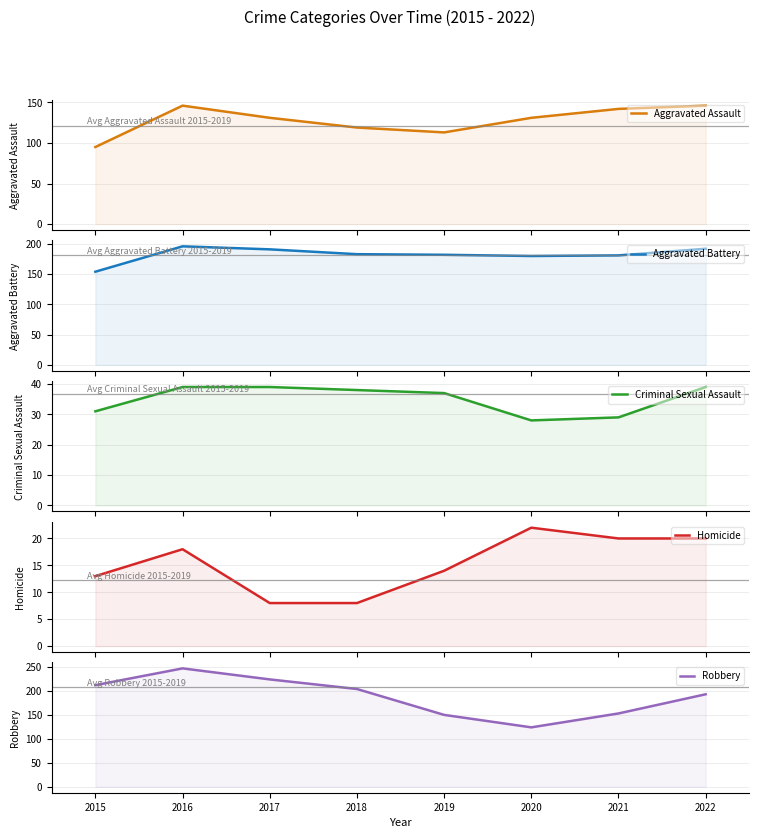

True or false: Aggravated Battery and Criminal Sexual Assault cross at least once.

False